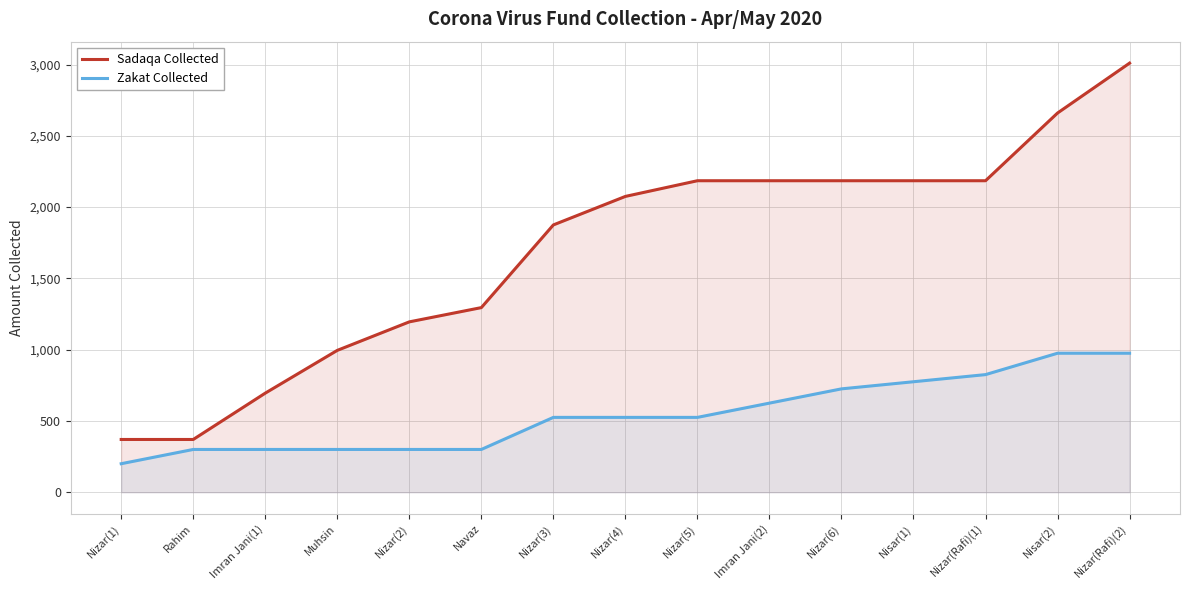

What is the value of the Zakat Collected point at the 2nd from the left?

300